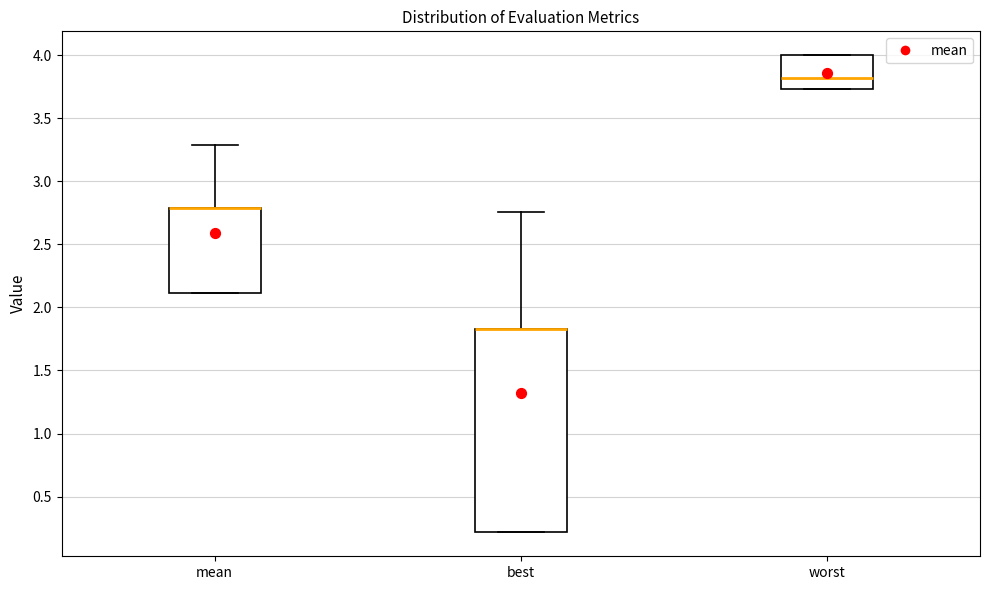

Reading left to right, transcribe this box plot: for each box, give where its median line is, the range the box spans, and where its two whiskers end, as read against the y-axis. The values are not printed on the chart, so give them approximately, as read against the axis.

mean: median 2.80 (drawn on the box's upper edge), box 2.10 to 2.80, whiskers 2.10 to 3.30
best: median 1.85 (drawn on the box's upper edge), box 0.20 to 1.85, whiskers 0.20 to 2.75
worst: median 3.80, box 3.75 to 4.00, whiskers 3.75 to 4.00